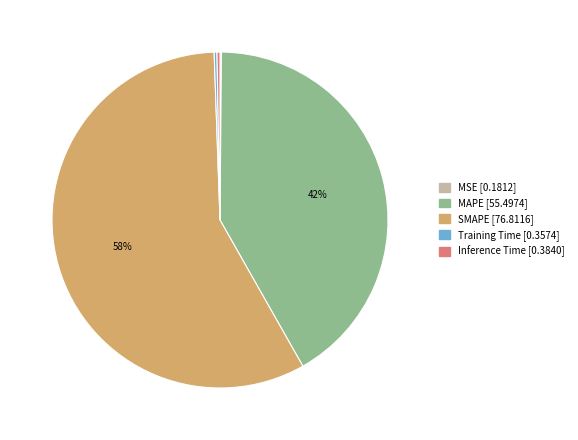

Approximately how many times larger is the value at MAPE compared to SMAPE?

0.7